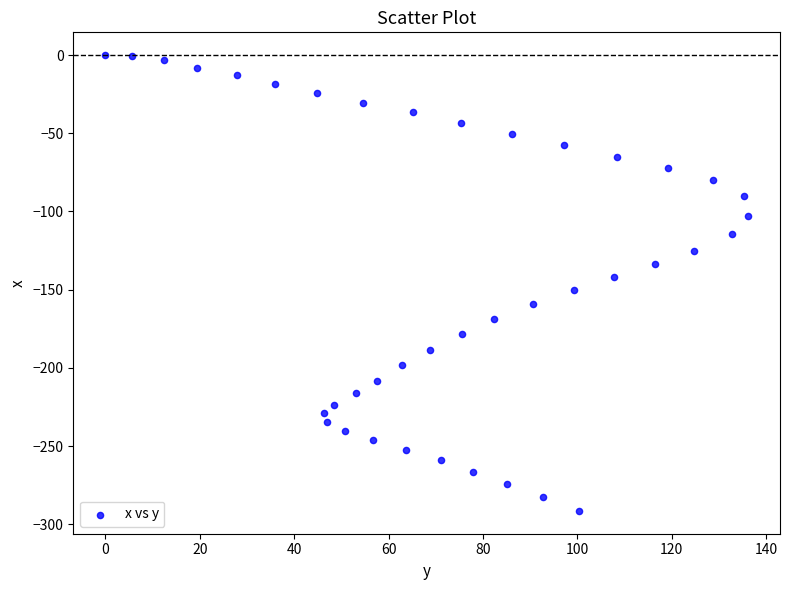

What is the range of Y values (max minus min)?

291.5